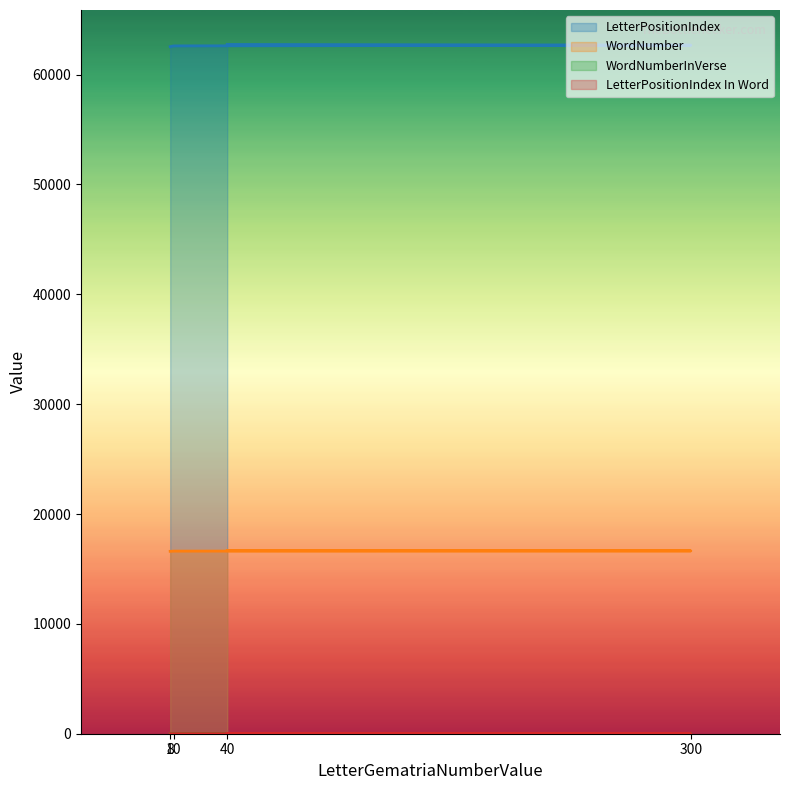

What is the maximum value for WordNumberInVerse?

14